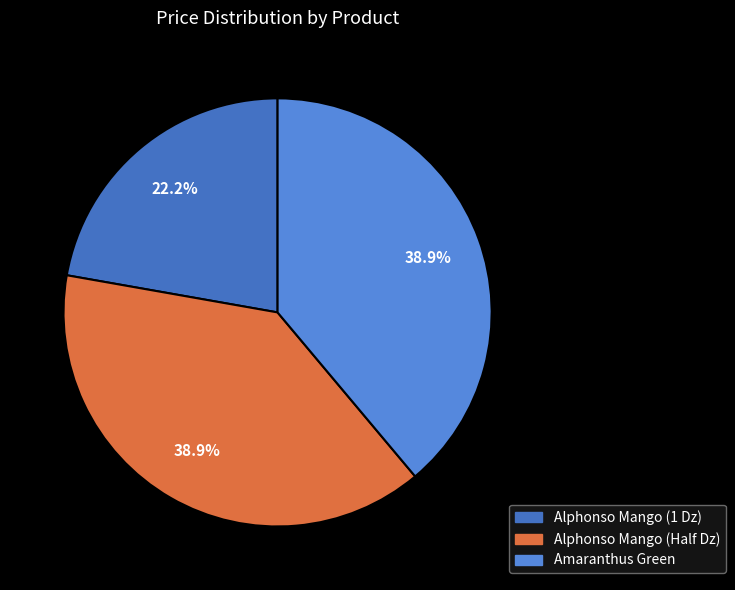

To the nearest percent, what is the difference between the largest and smallest slice percentages?

17%